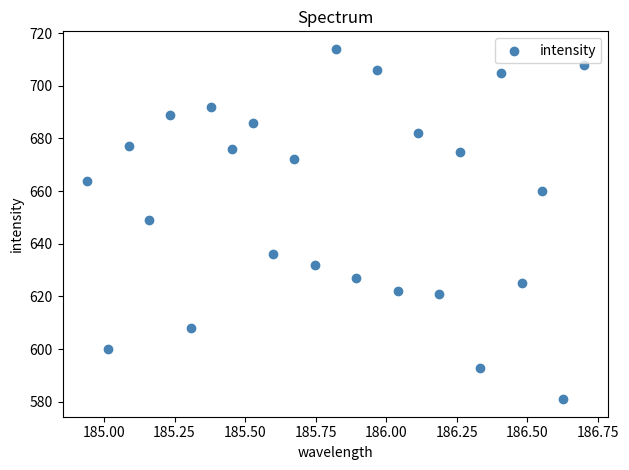

What Y value in the scatter plot is closest to 647?

649